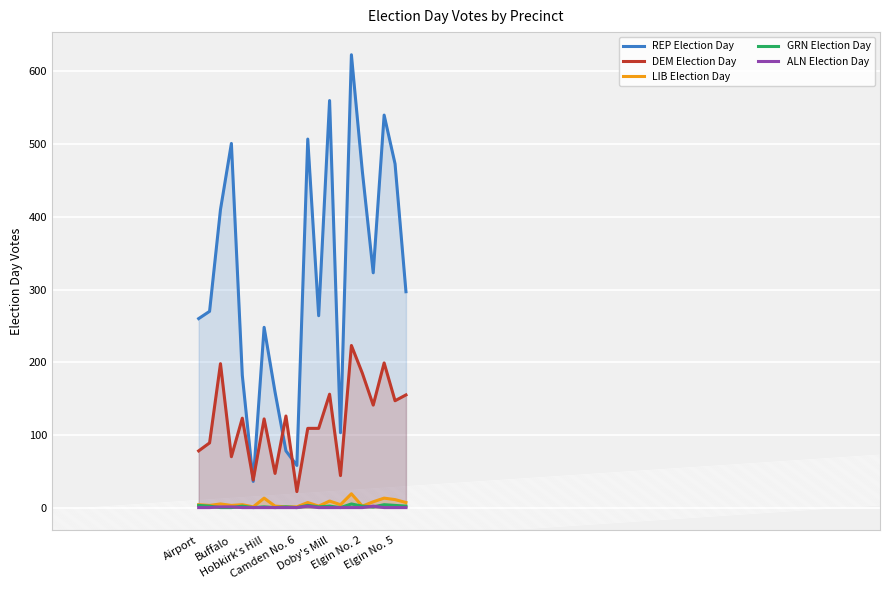

Which series has the largest range (max minus min)?

REP Election Day